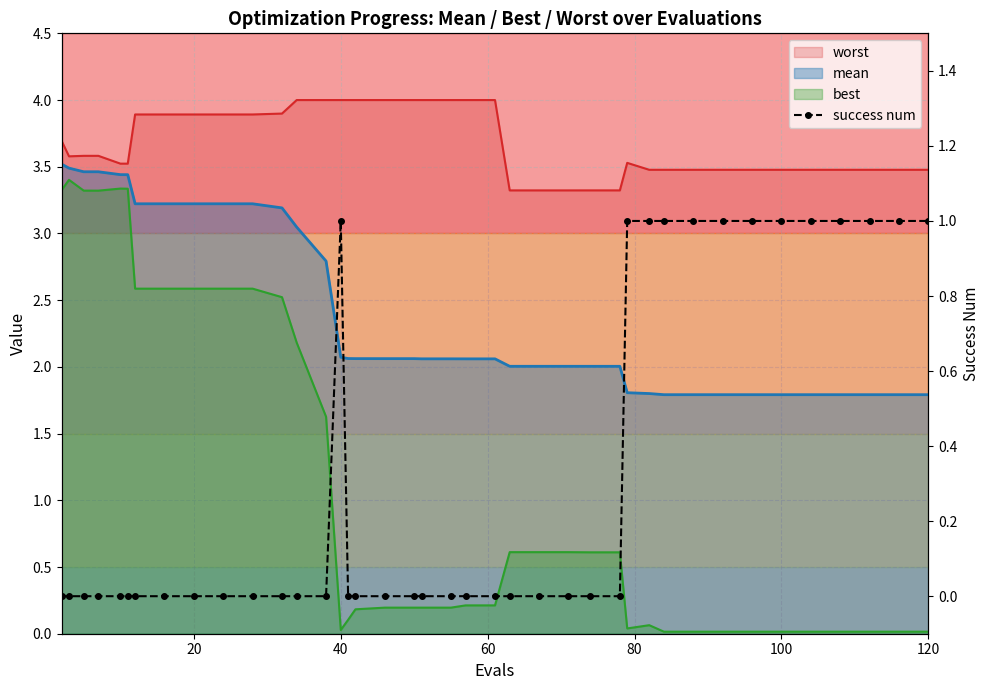

How many points are higher than both their immediate neighbors (excluding endpoints)?

1